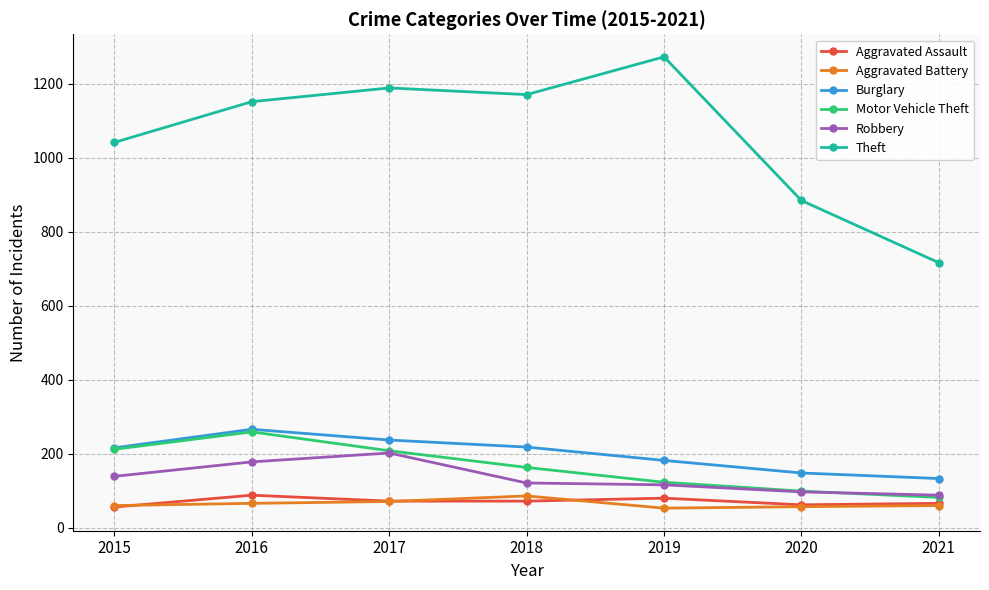

True or false: Aggravated Assault and Theft intersect in this chart.

False